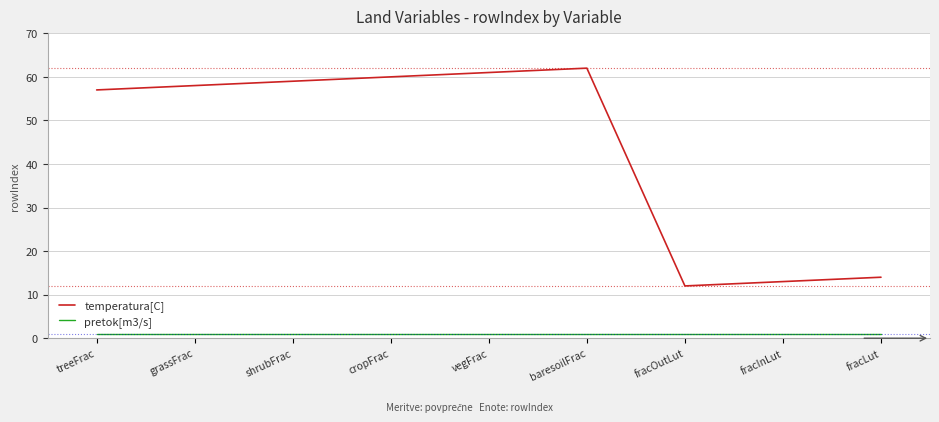

True or false: pretok[m3/s] and temperatura[C] intersect in this chart.

False